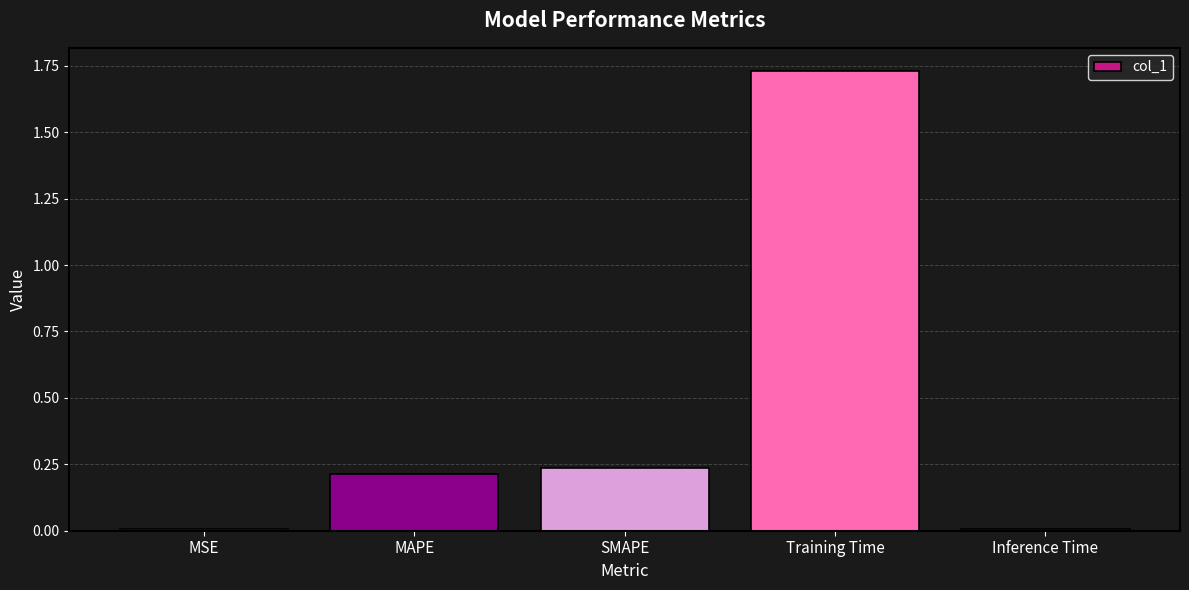

Is it true that the value at MAPE is 0.2?

True